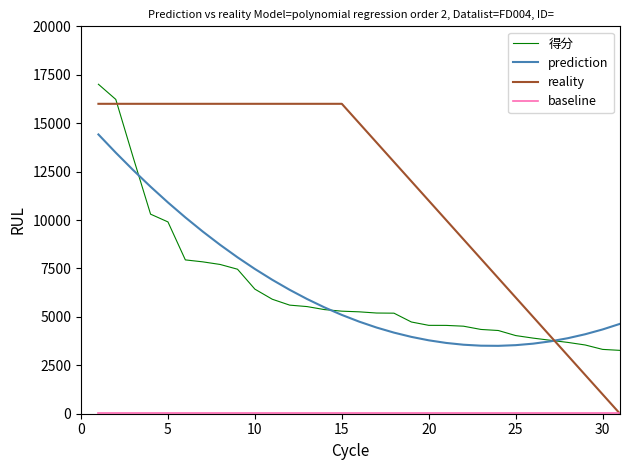

Which series has the largest range (max minus min)?

reality